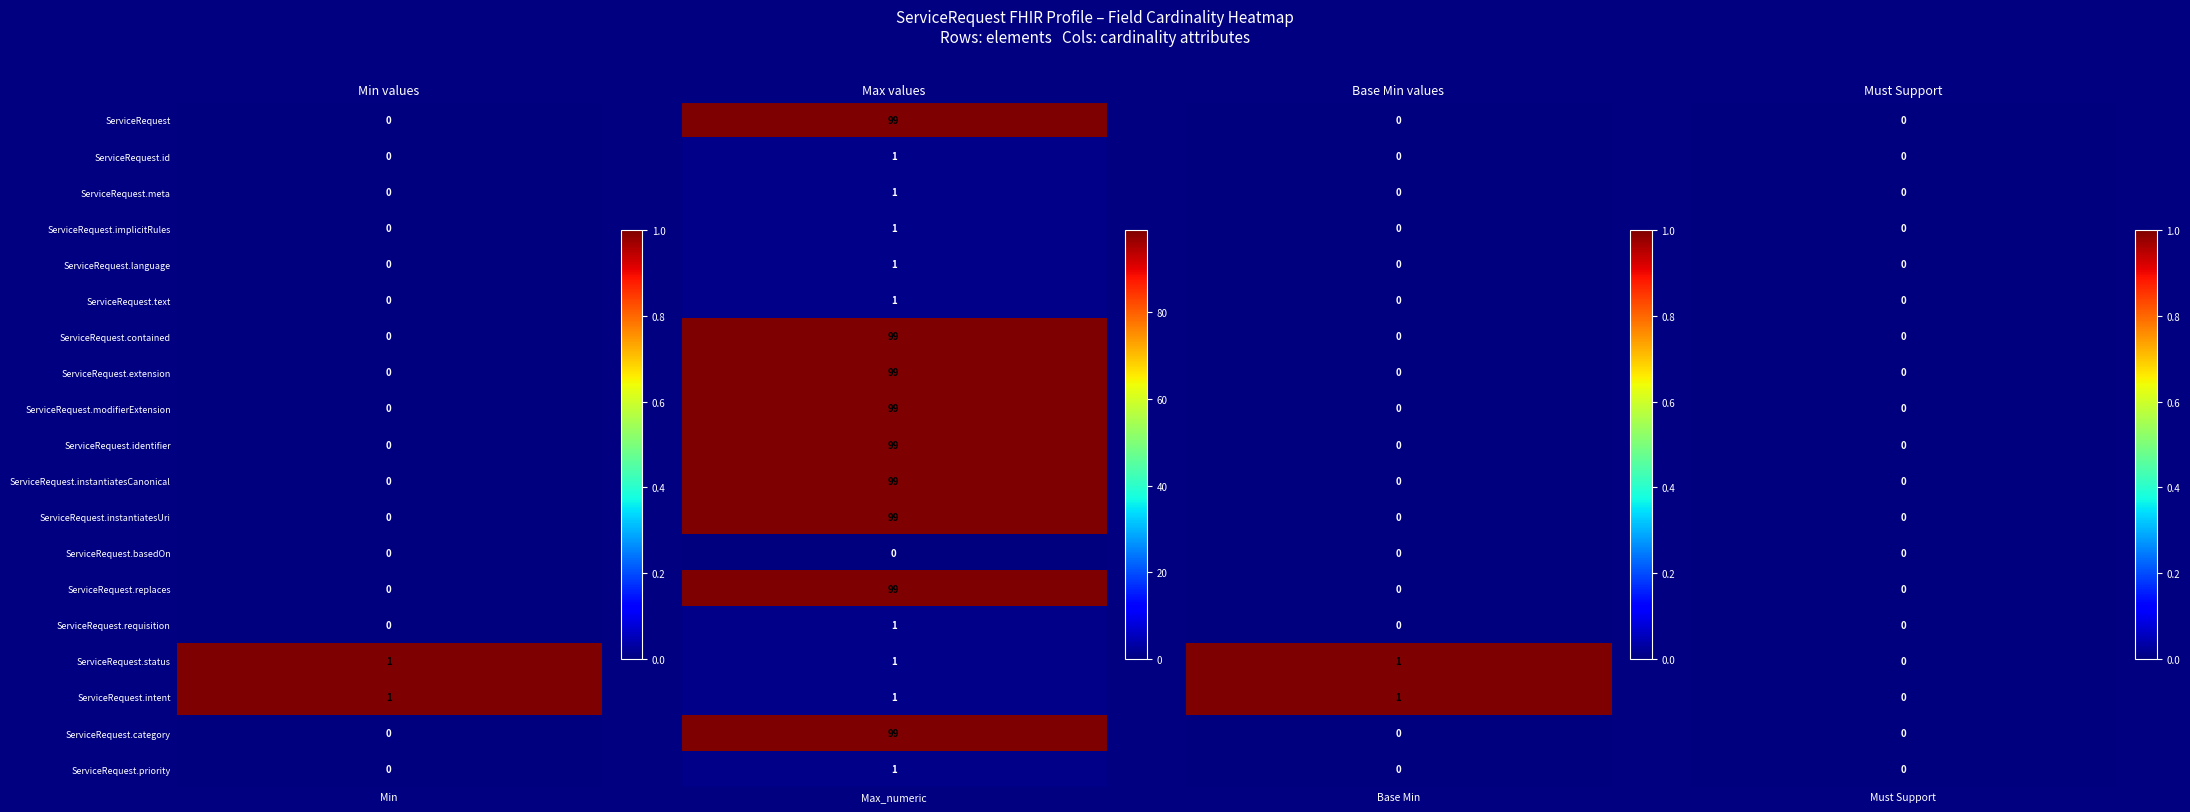

Which label corresponds to the smallest value in the chart?

ServiceRequest